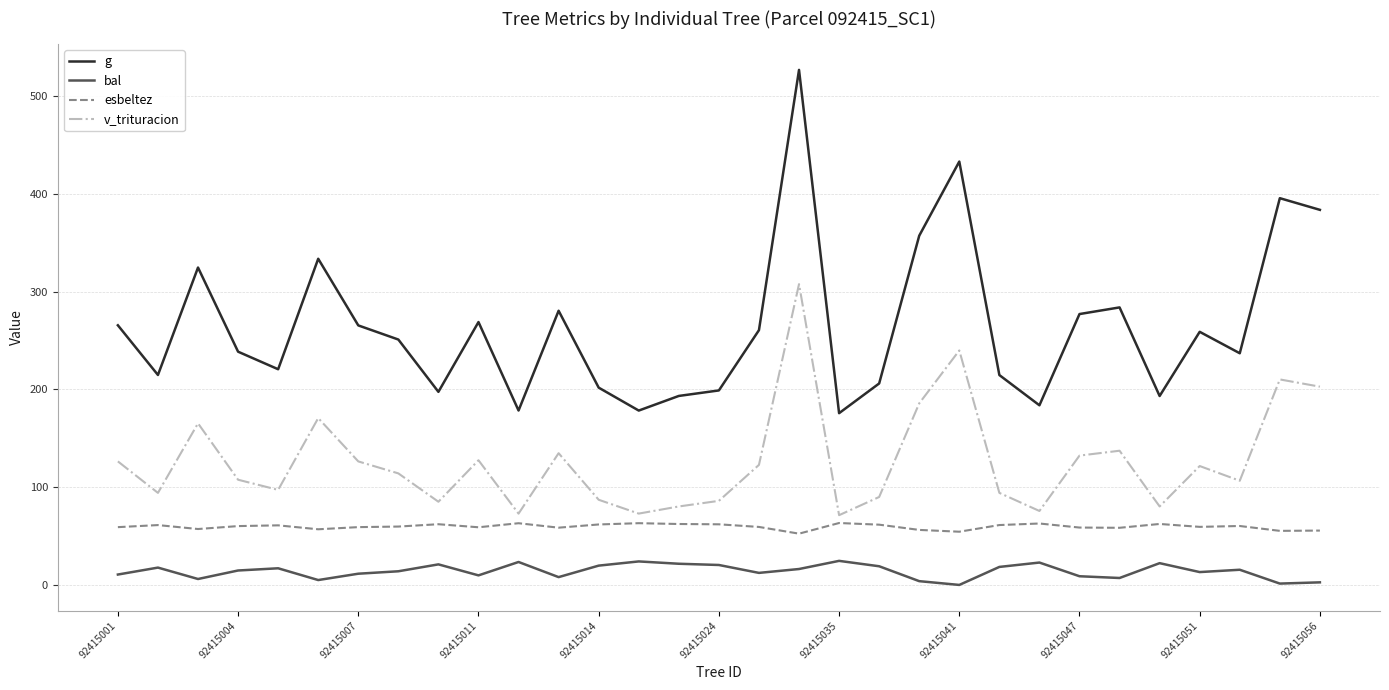

Which series has the largest range (max minus min)?

g